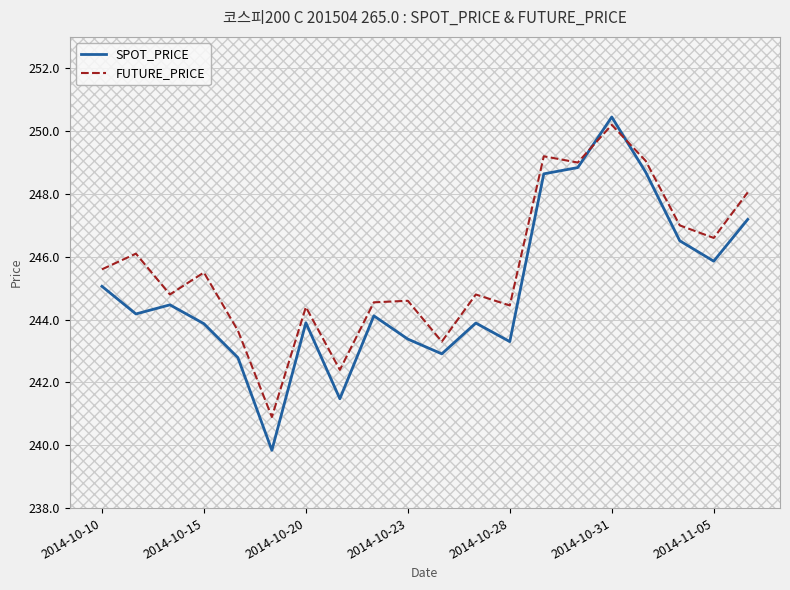

Which series has the widest spread of values?

SPOT_PRICE